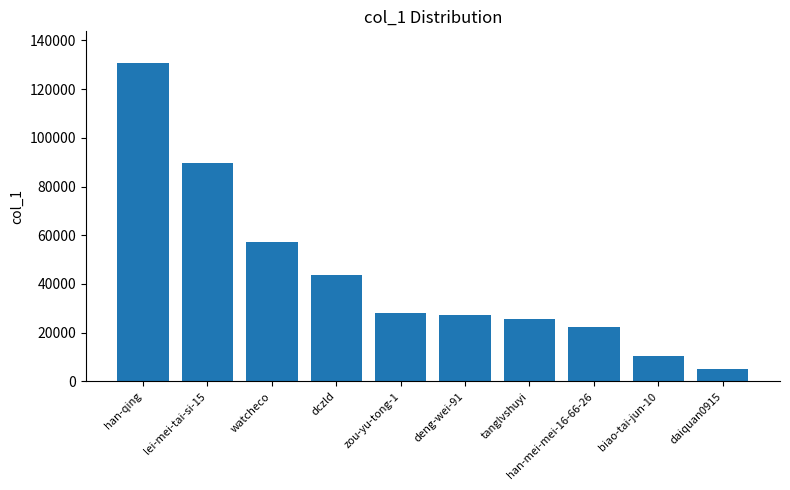

What position from the left is lei-mei-tai-si-15?

2